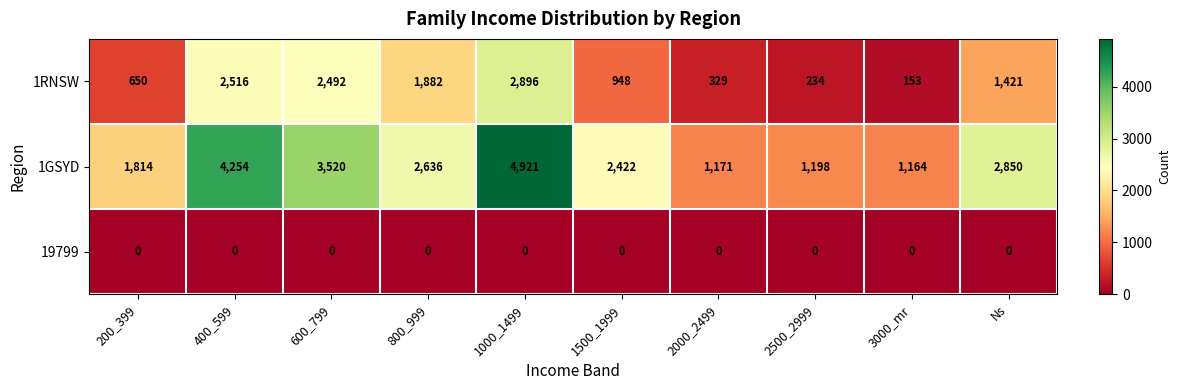

What is the average value of the 1GSYD series?

2595